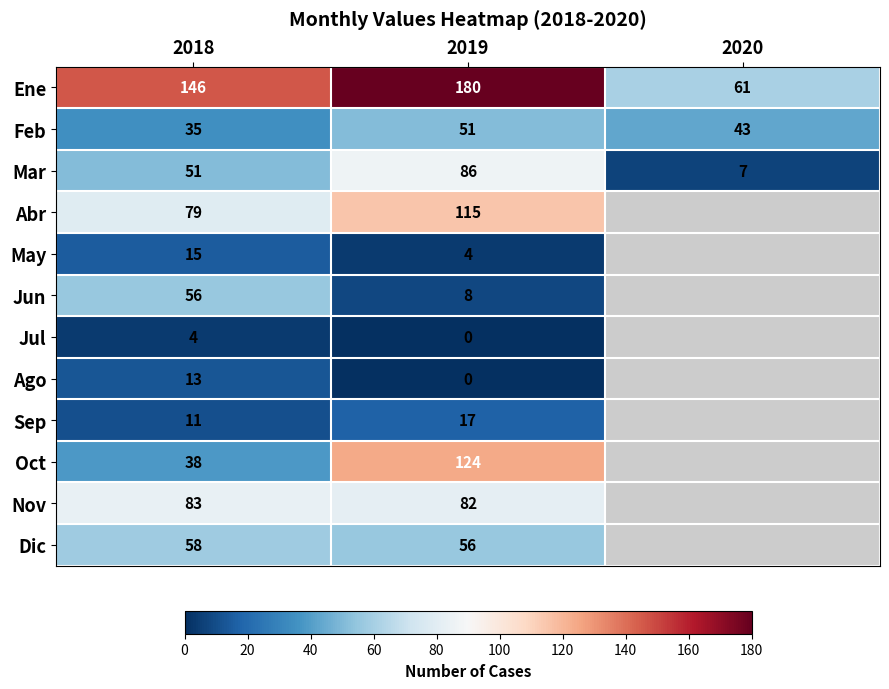

At which category is the sum across all series the highest?

2019